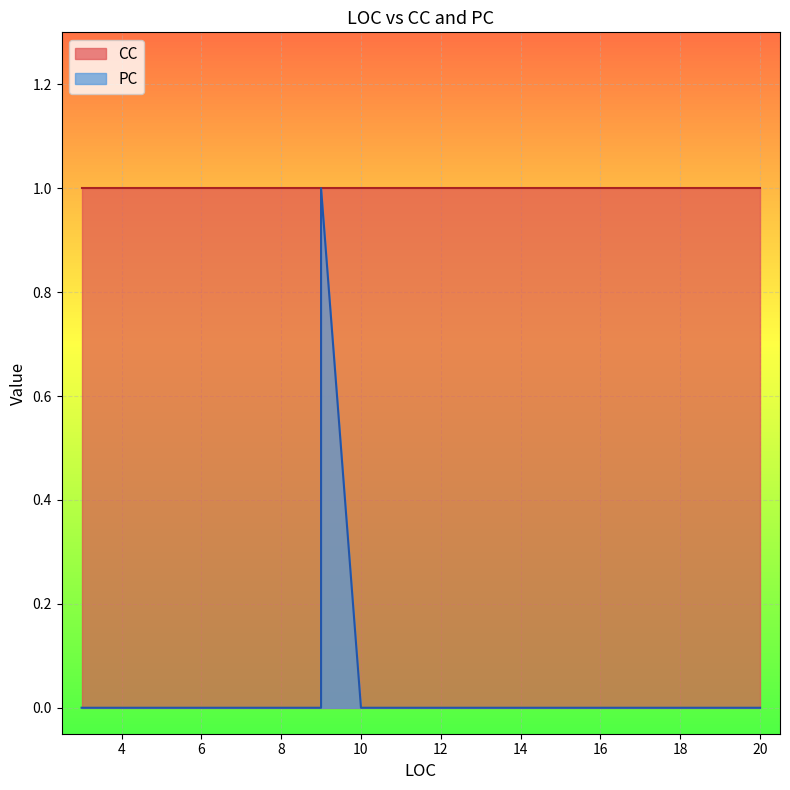

Which label corresponds to the smallest value in the chart?

3